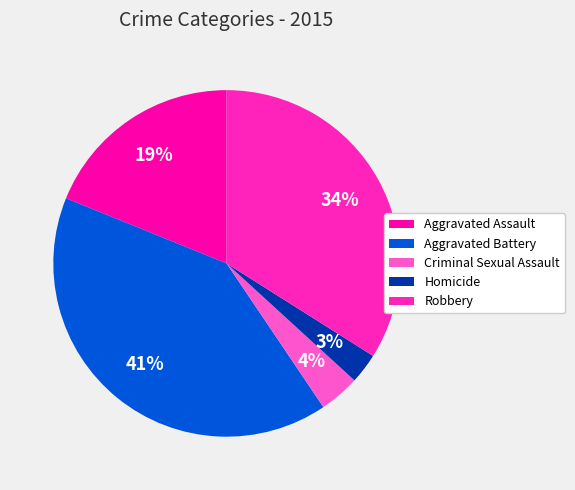

Is Homicide the majority of the pie?

No